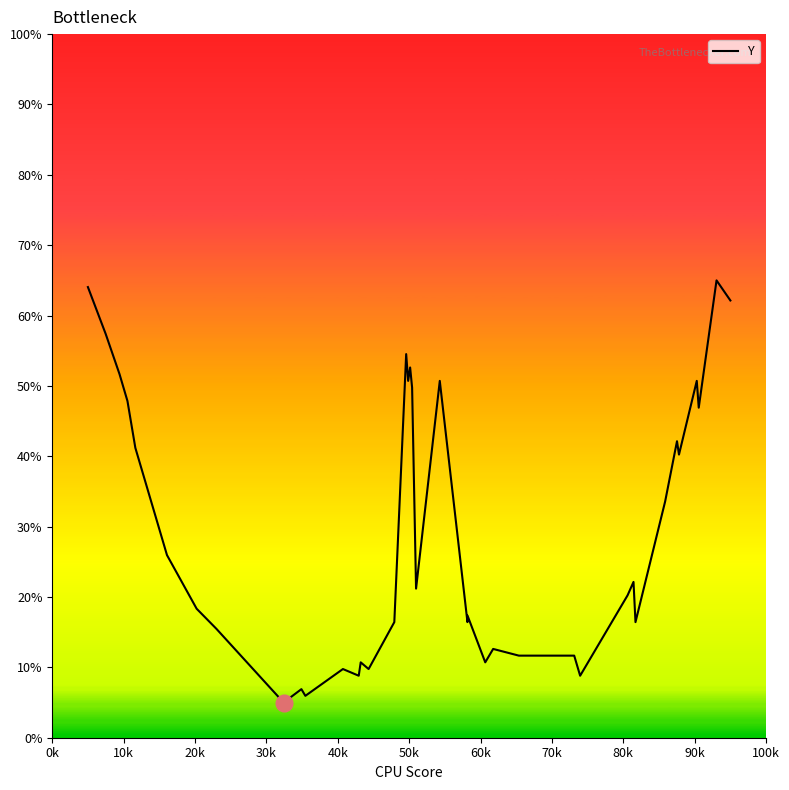

How many categories are shown in the chart?

40